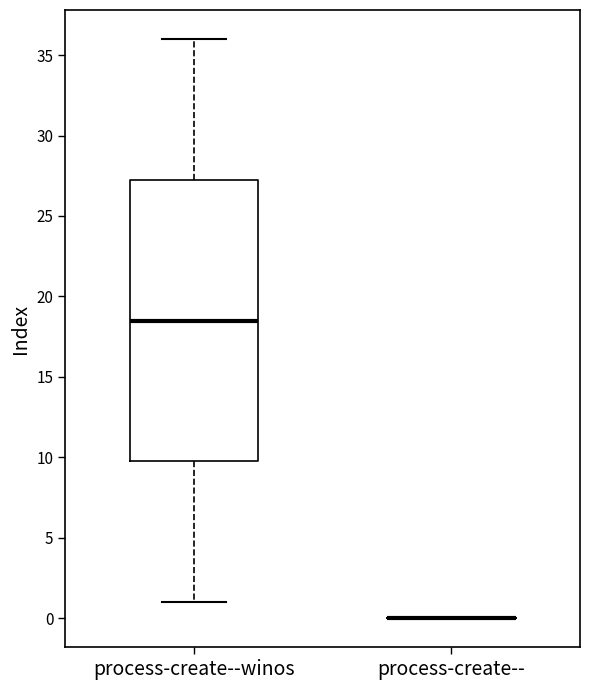

Where is the upper edge of the box for process-create--winos on the y-axis? The values are not printed on the chart, so give them approximately, as read against the axis.

27.5